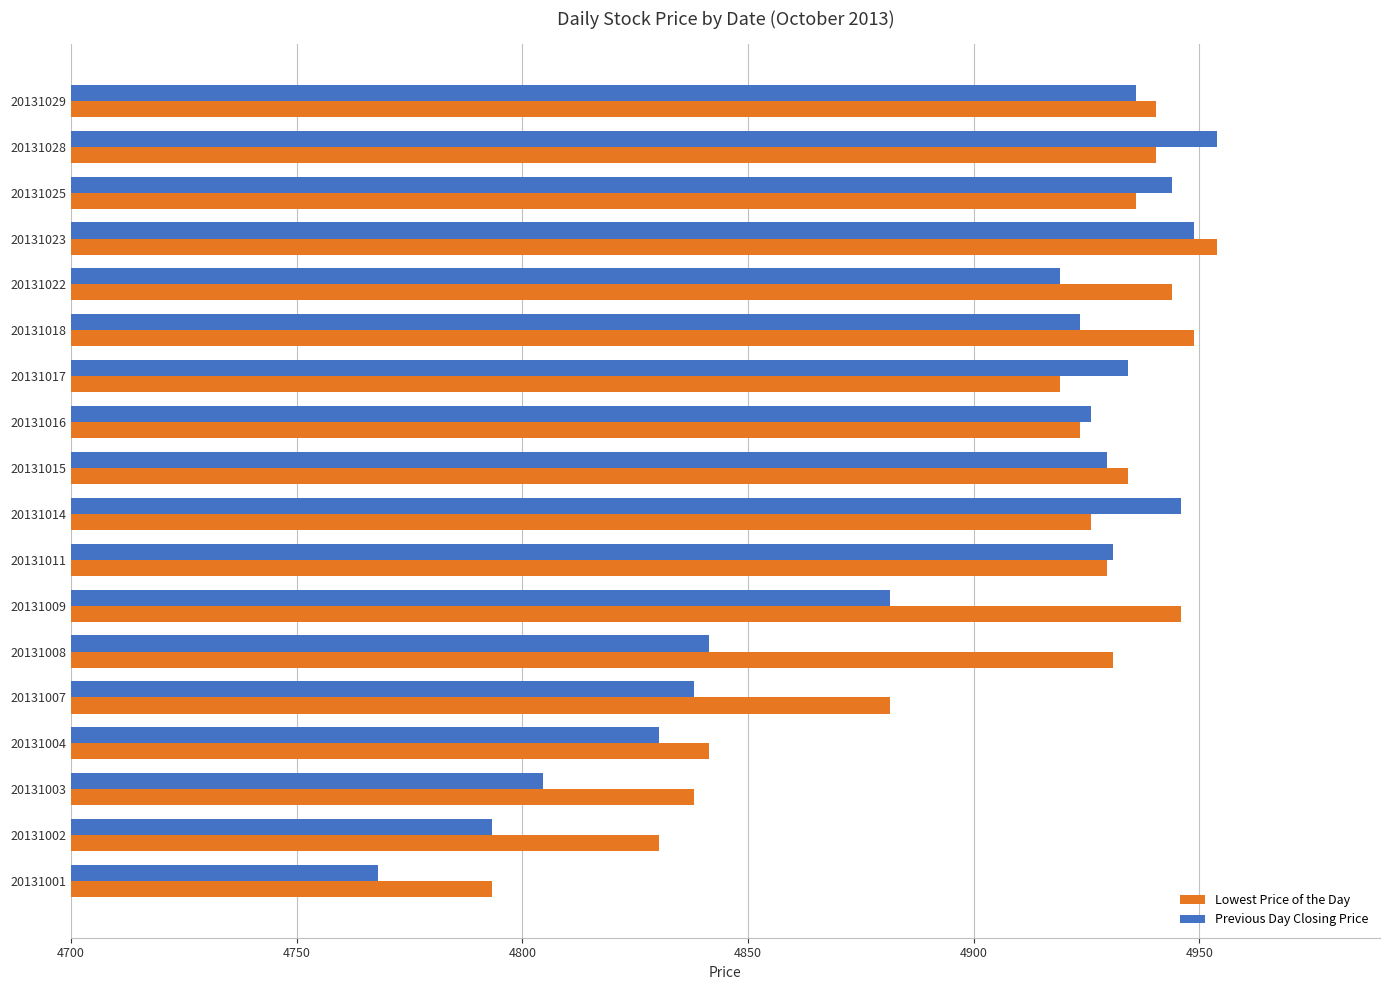

What are all the series names shown in the legend?

Lowest Price of the Day, Previous Day Closing Price